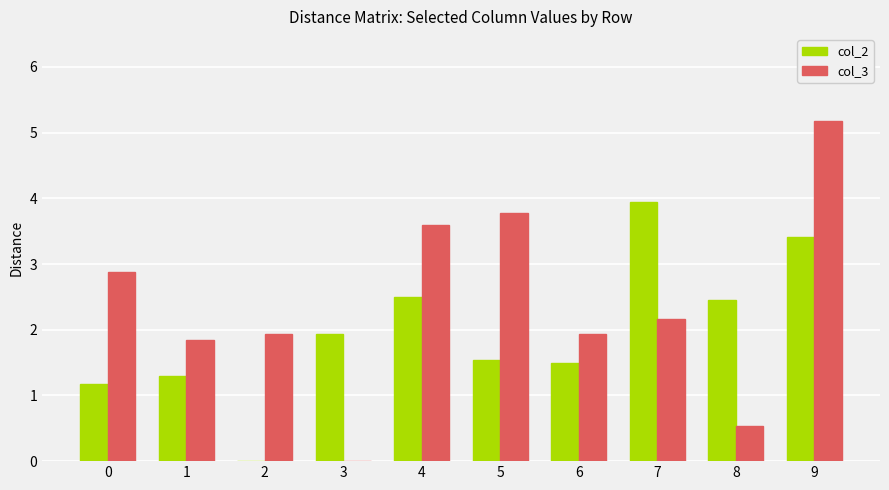

Which series has the largest total across all categories?

col_3